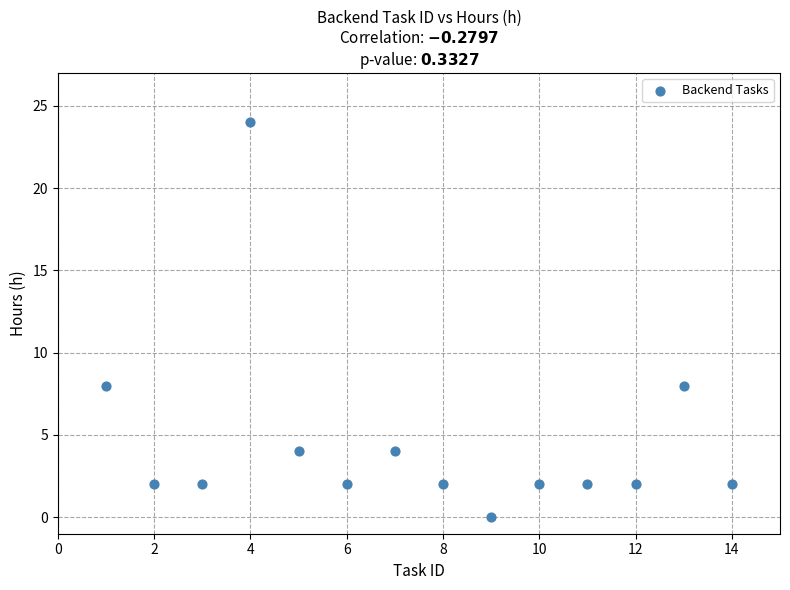

What is the range of Y values (max minus min)?

24